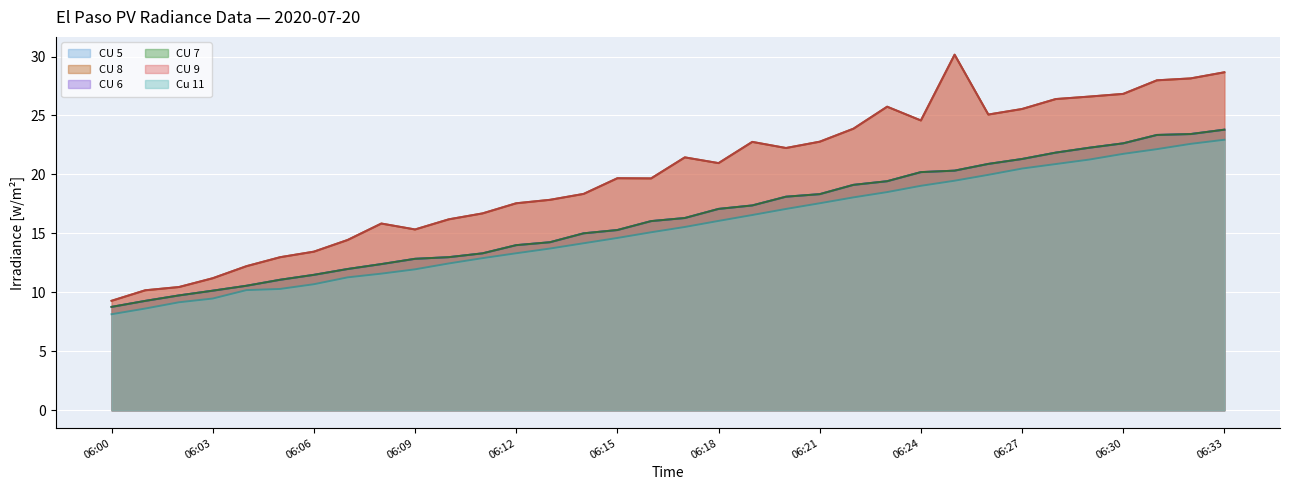

Reading right to left, list all the values displayed in this chart.

CU 5: 06:33=23.8	06:32=23.4	06:31=23.3	06:30=22.6	06:29=22.3	06:28=21.9	06:27=21.3	06:26=20.9	06:25=20.3	06:24=20.2	06:23=19.4	06:22=19.1	06:21=18.3	06:20=18.1	06:19=17.4	06:18=17.1	06:17=16.3	06:16=16.0	06:15=15.3	06:14=15.0	06:13=14.3	06:12=14.0	06:11=13.3	06:10=13.0	06:09=12.8	06:08=12.4	06:07=12.0	06:06=11.5	06:05=11.1	06:04=10.6	06:03=10.1	06:02=9.7	06:01=9.3	06:00=8.8
CU 8: 06:33=28.7	06:32=28.1	06:31=28.0	06:30=26.8	06:29=26.6	06:28=26.4	06:27=25.6	06:26=25.1	06:25=30.2	06:24=24.6	06:23=25.7	06:22=23.9	06:21=22.8	06:20=22.2	06:19=22.8	06:18=21.0	06:17=21.4	06:16=19.7	06:15=19.7	06:14=18.4	06:13=17.8	06:12=17.6	06:11=16.7	06:10=16.2	06:09=15.3	06:08=15.8	06:07=14.4	06:06=13.5	06:05=13.0	06:04=12.2	06:03=11.2	06:02=10.5	06:01=10.2	06:00=9.3
CU 6: 06:33=23.8	06:32=23.4	06:31=23.3	06:30=22.6	06:29=22.3	06:28=21.9	06:27=21.3	06:26=20.9	06:25=20.3	06:24=20.2	06:23=19.4	06:22=19.1	06:21=18.3	06:20=18.1	06:19=17.4	06:18=17.1	06:17=16.3	06:16=16.0	06:15=15.3	06:14=15.0	06:13=14.3	06:12=14.0	06:11=13.3	06:10=13.0	06:09=12.8	06:08=12.4	06:07=12.0	06:06=11.5	06:05=11.1	06:04=10.6	06:03=10.1	06:02=9.7	06:01=9.3	06:00=8.8
CU 7: 06:33=23.8	06:32=23.4	06:31=23.3	06:30=22.6	06:29=22.3	06:28=21.9	06:27=21.3	06:26=20.9	06:25=20.3	06:24=20.2	06:23=19.4	06:22=19.1	06:21=18.3	06:20=18.1	06:19=17.4	06:18=17.1	06:17=16.3	06:16=16.0	06:15=15.3	06:14=15.0	06:13=14.3	06:12=14.0	06:11=13.3	06:10=13.0	06:09=12.8	06:08=12.4	06:07=12.0	06:06=11.5	06:05=11.1	06:04=10.6	06:03=10.1	06:02=9.7	06:01=9.3	06:00=8.8
CU 9: 06:33=28.7	06:32=28.1	06:31=28.0	06:30=26.8	06:29=26.6	06:28=26.4	06:27=25.6	06:26=25.1	06:25=30.2	06:24=24.6	06:23=25.7	06:22=23.9	06:21=22.8	06:20=22.2	06:19=22.8	06:18=21.0	06:17=21.4	06:16=19.7	06:15=19.7	06:14=18.4	06:13=17.8	06:12=17.6	06:11=16.7	06:10=16.2	06:09=15.3	06:08=15.8	06:07=14.4	06:06=13.5	06:05=13.0	06:04=12.2	06:03=11.2	06:02=10.5	06:01=10.2	06:00=9.3
Cu 11: 06:33=22.9	06:32=22.6	06:31=22.1	06:30=21.7	06:29=21.3	06:28=20.9	06:27=20.5	06:26=20.0	06:25=19.5	06:24=19.0	06:23=18.5	06:22=18.1	06:21=17.6	06:20=17.1	06:19=16.6	06:18=16.1	06:17=15.5	06:16=15.1	06:15=14.6	06:14=14.2	06:13=13.7	06:12=13.3	06:11=12.9	06:10=12.5	06:09=12.0	06:08=11.6	06:07=11.3	06:06=10.7	06:05=10.3	06:04=10.2	06:03=9.5	06:02=9.2	06:01=8.6	06:00=8.1